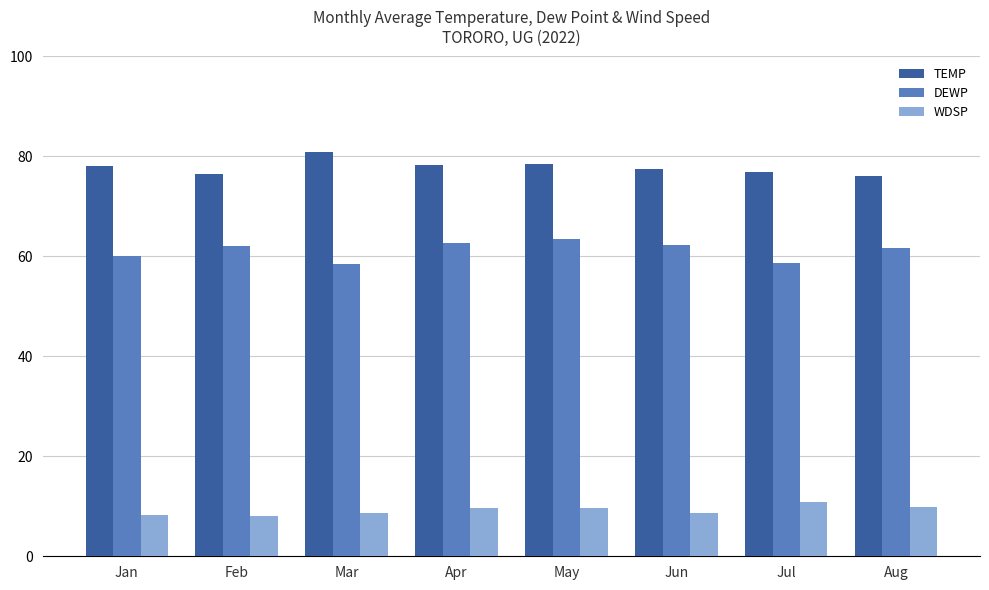

Rank the series by their maximum value, from highest to lowest.

TEMP, DEWP, WDSP